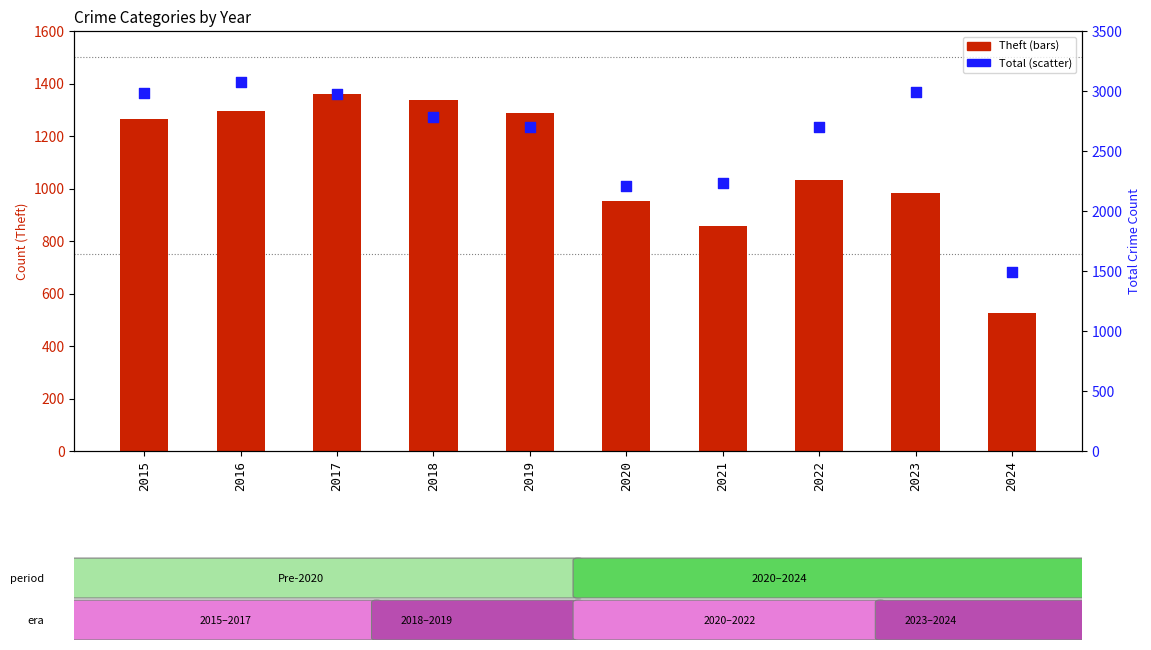

What are all the series names shown in the legend?

Theft, Total